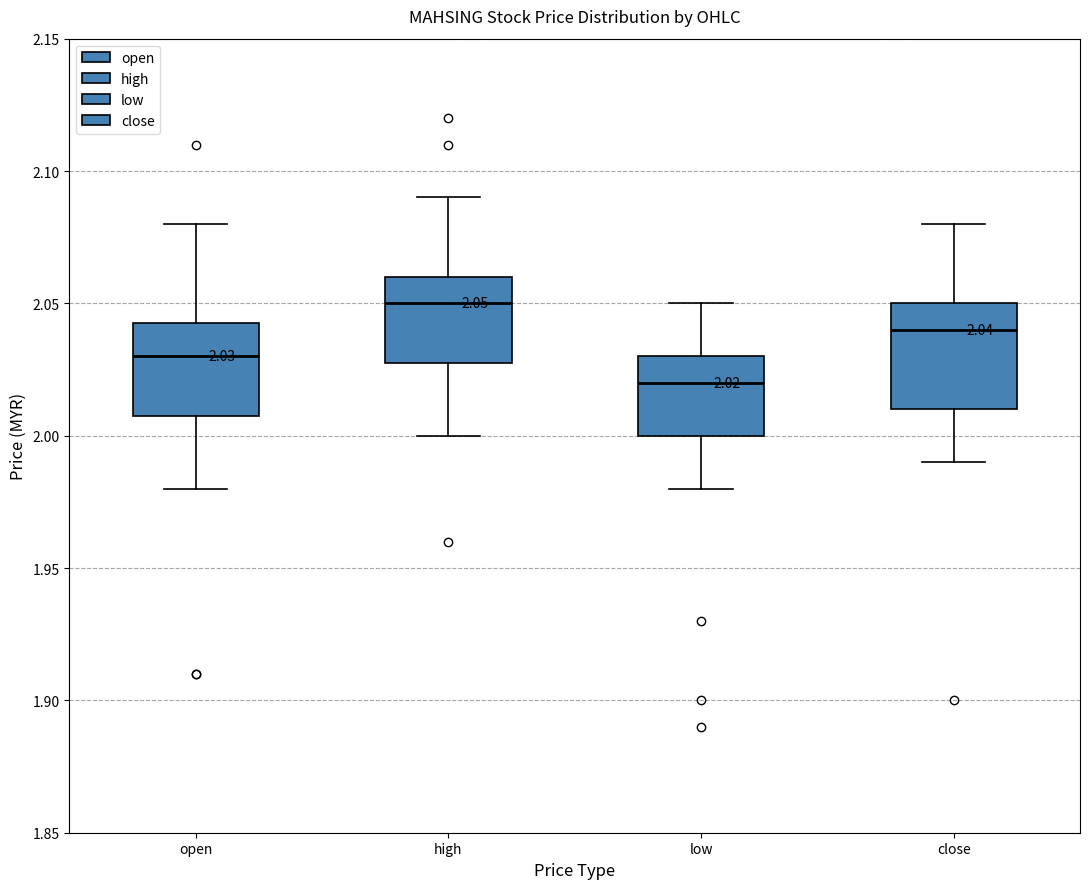

Which box has the highest median line?

high